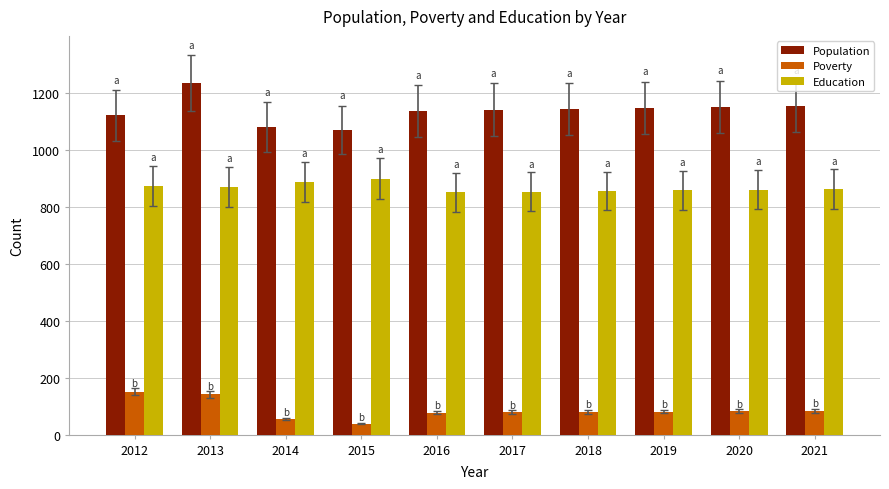

List the series in order of their overall mean, highest first.

Population, Education, Poverty